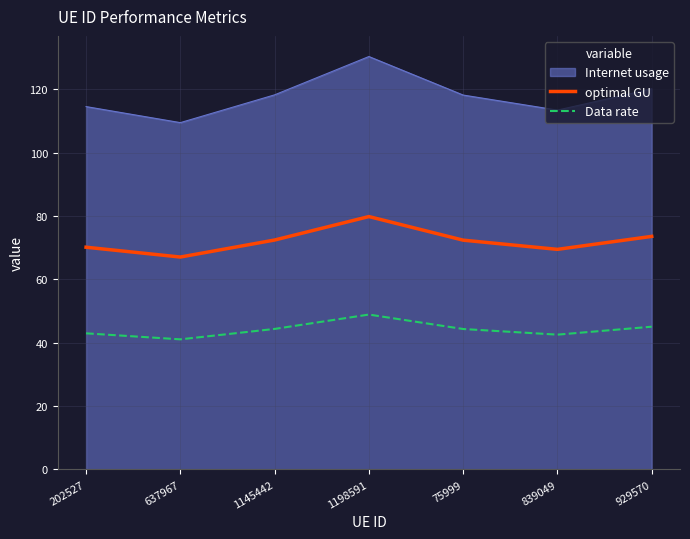

What is the spread (max minus min) of values at 1145442?

73.9